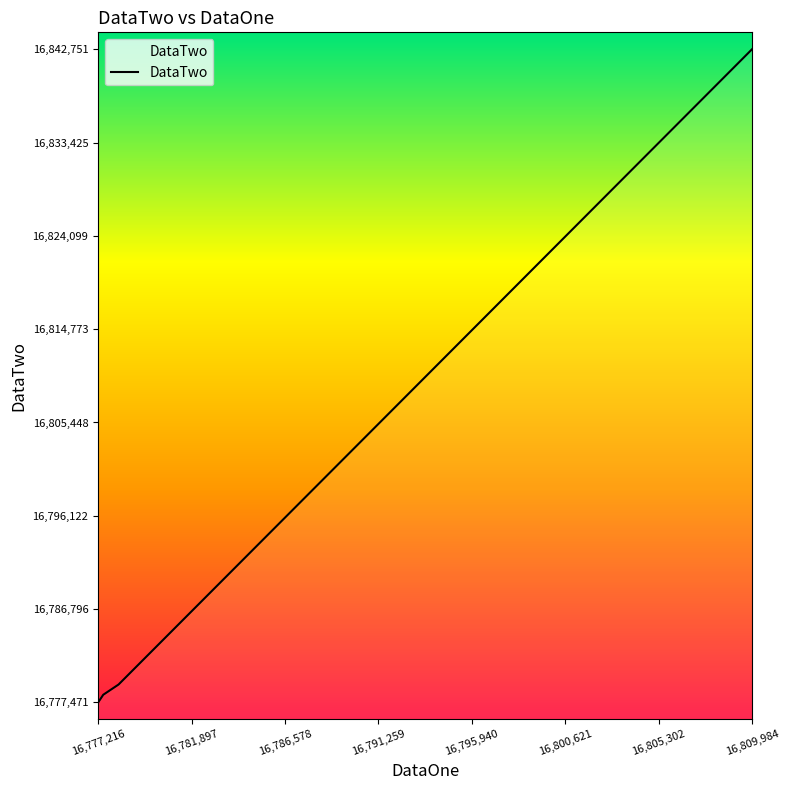

What is the minimum value shown in the chart?

16777471